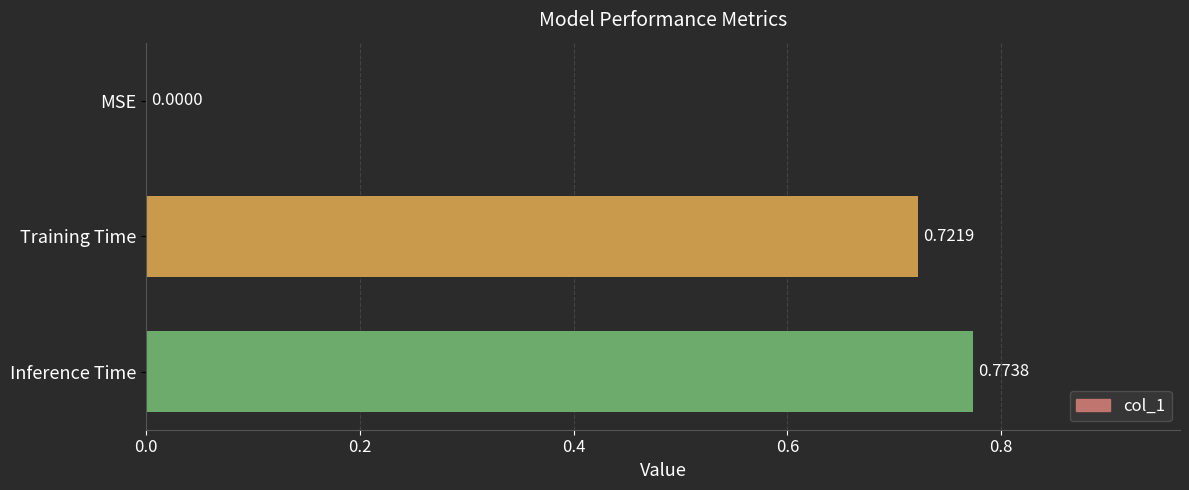

Between Inference Time and MSE, which is larger?

Inference Time